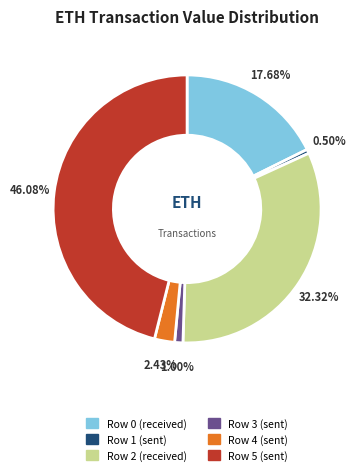

To the nearest percent, what is the difference between the largest and smallest slice percentages?

46%